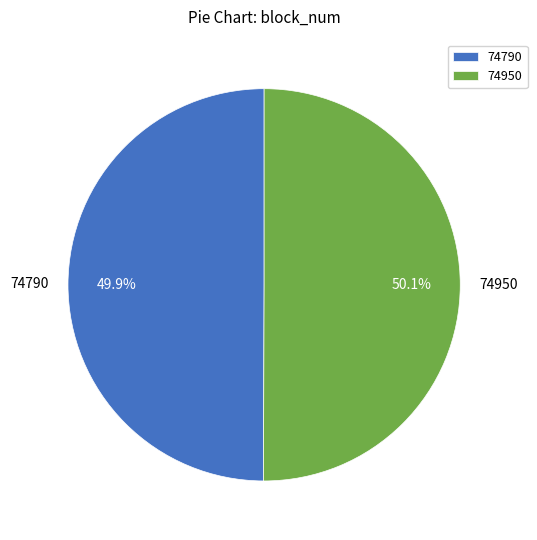

To the nearest percent, what is the average slice percentage?

50%